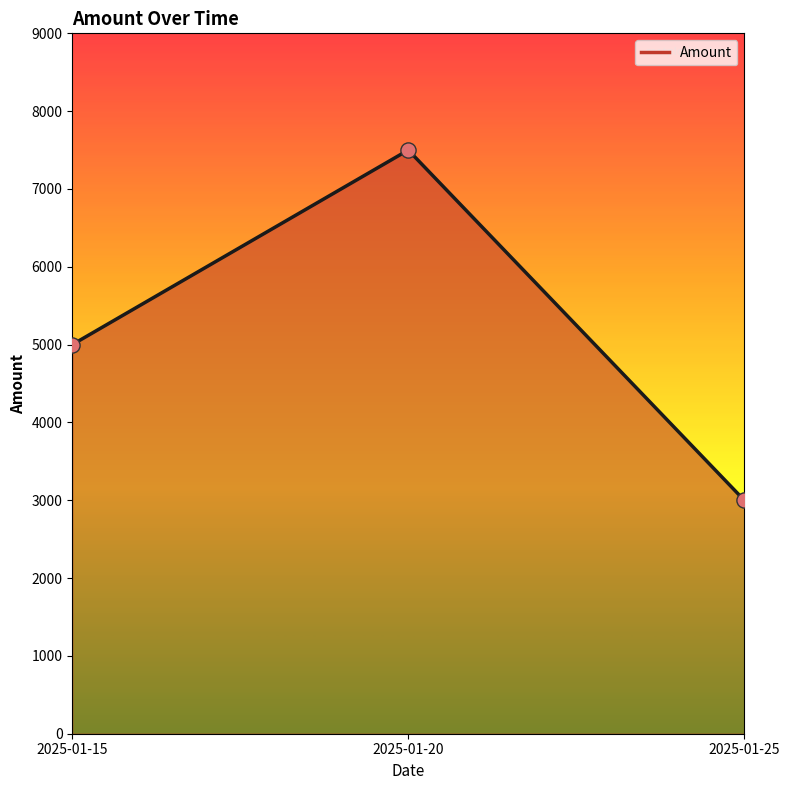

Which has a higher value, 2025-01-20 or 2025-01-25?

2025-01-20